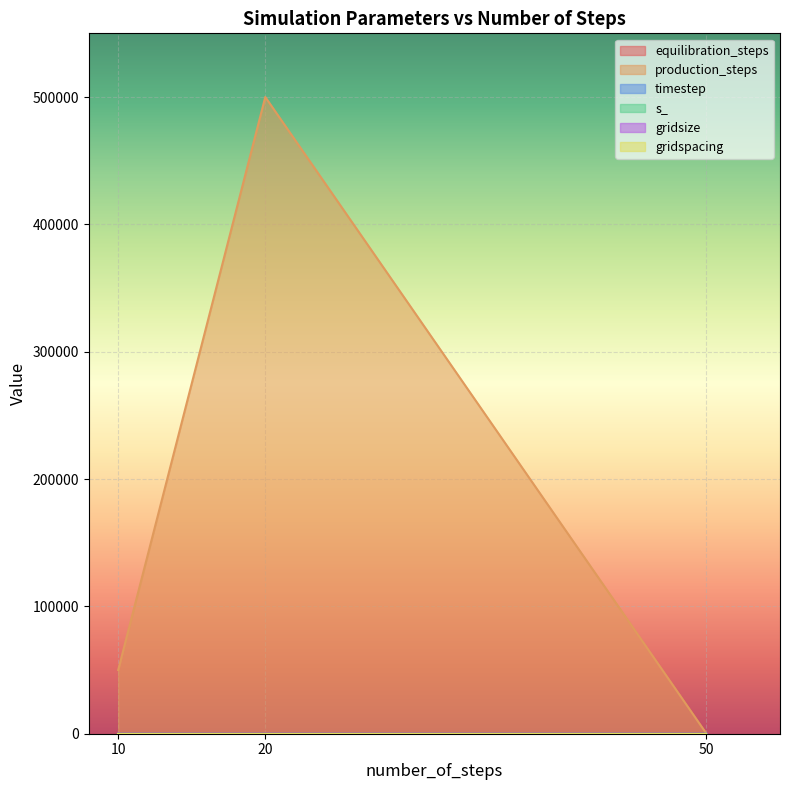

Reading left to right, what are all the values shown in this chart?

equilibration_steps: 100	200	10
production_steps: 50000	500000	50
timestep: 10	2	1